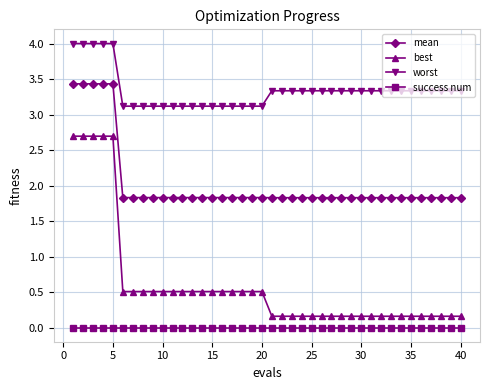

What is the value of the mean point at the 16th from the left?

1.8